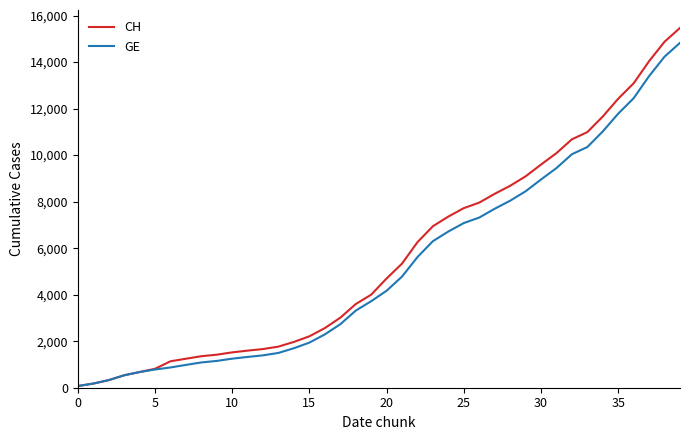

Which series has the largest range (max minus min)?

CH